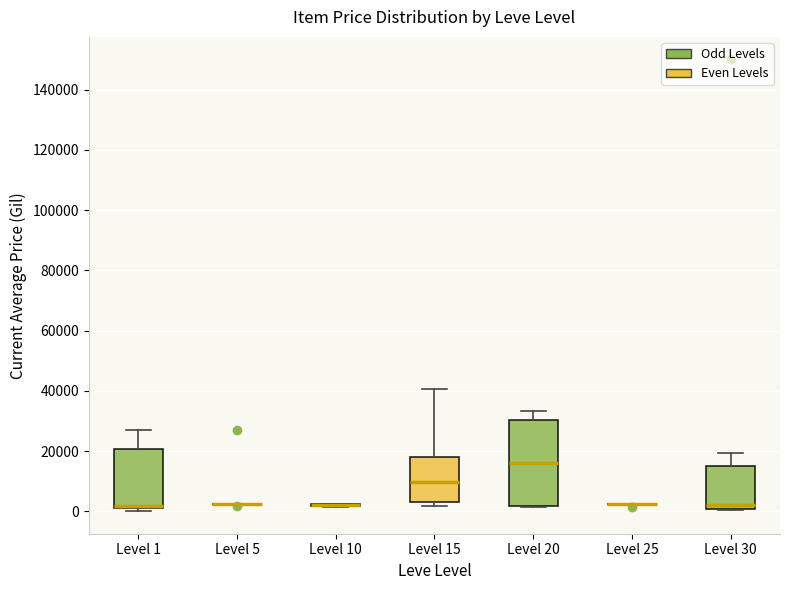

Which box is the tallest, from its lower edge to its upper edge?

Level 20